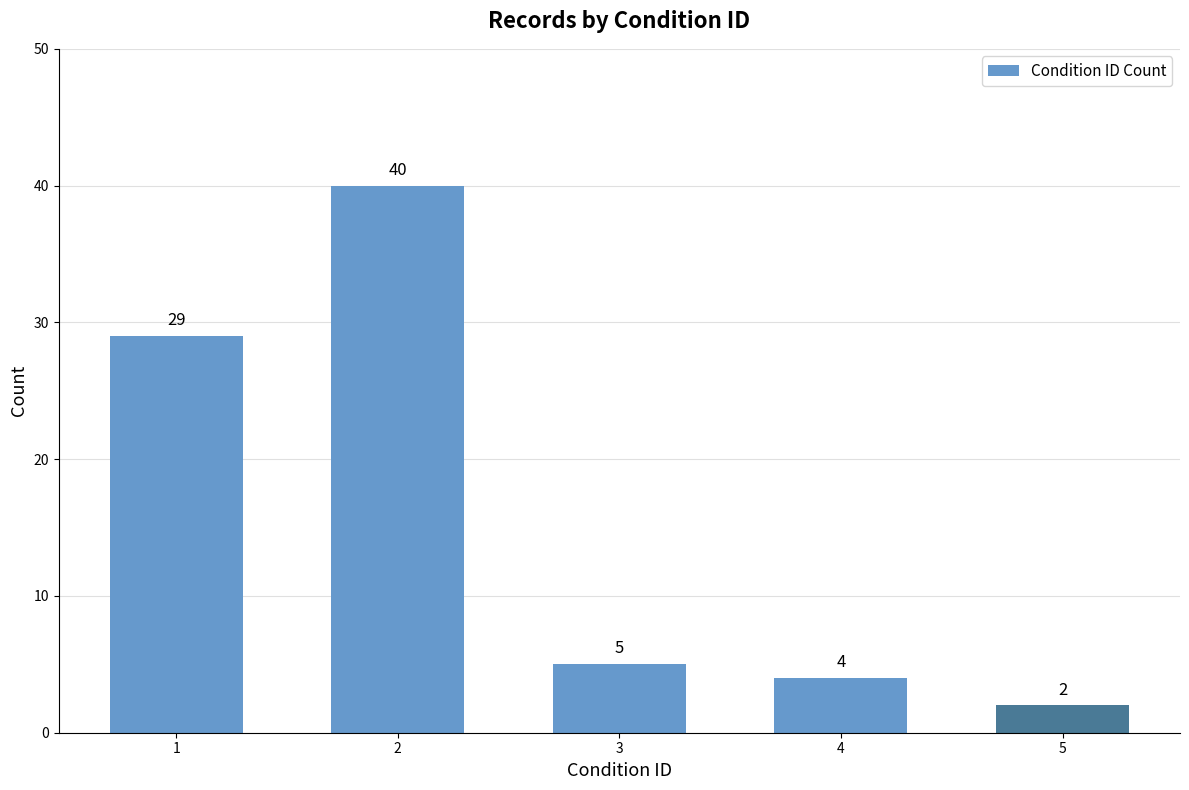

The value at 2 is 60. True or false?

False